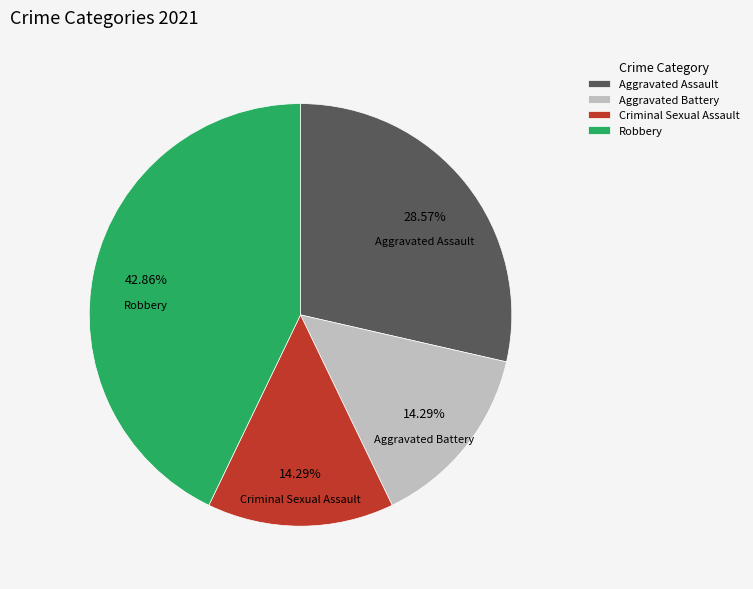

Count the number of slices in the pie.

4